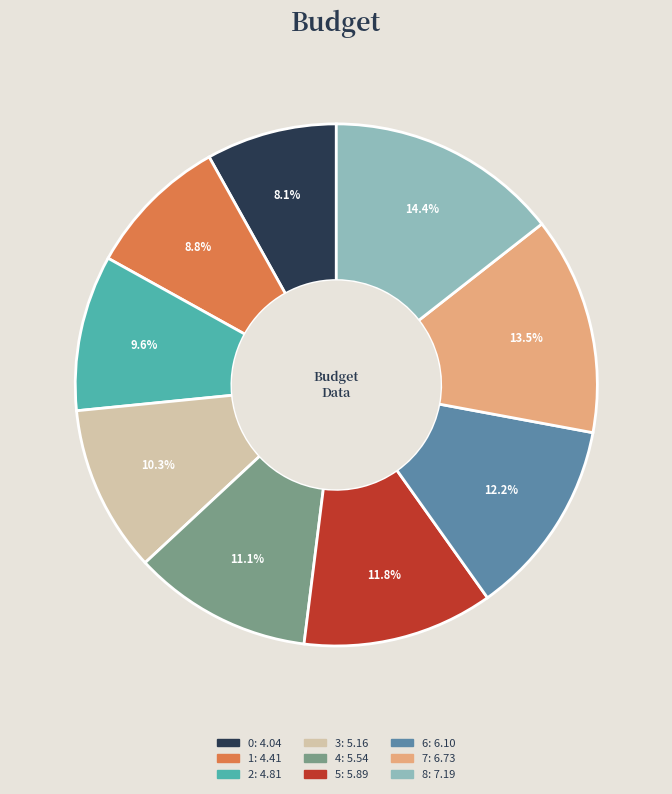

Is there a majority slice in this chart?

No